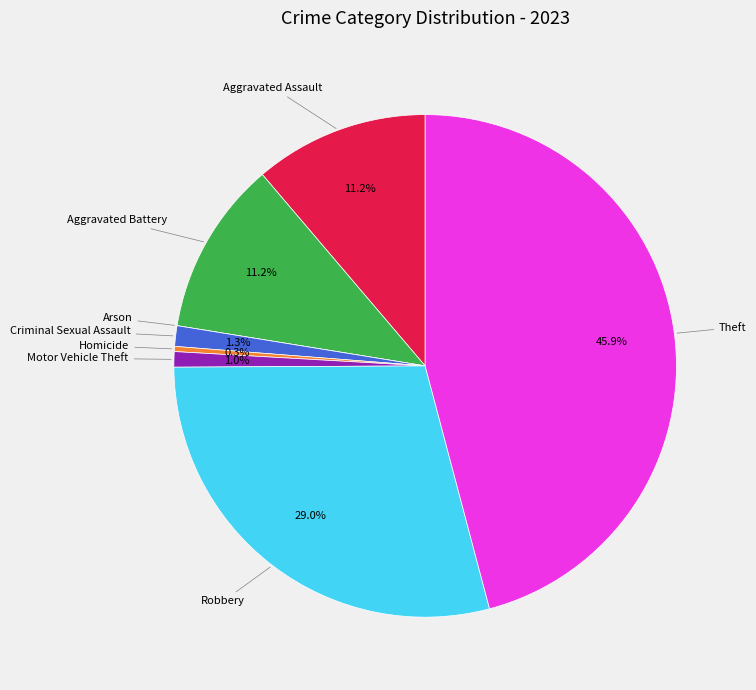

Which has a higher value, Robbery or Theft?

Theft